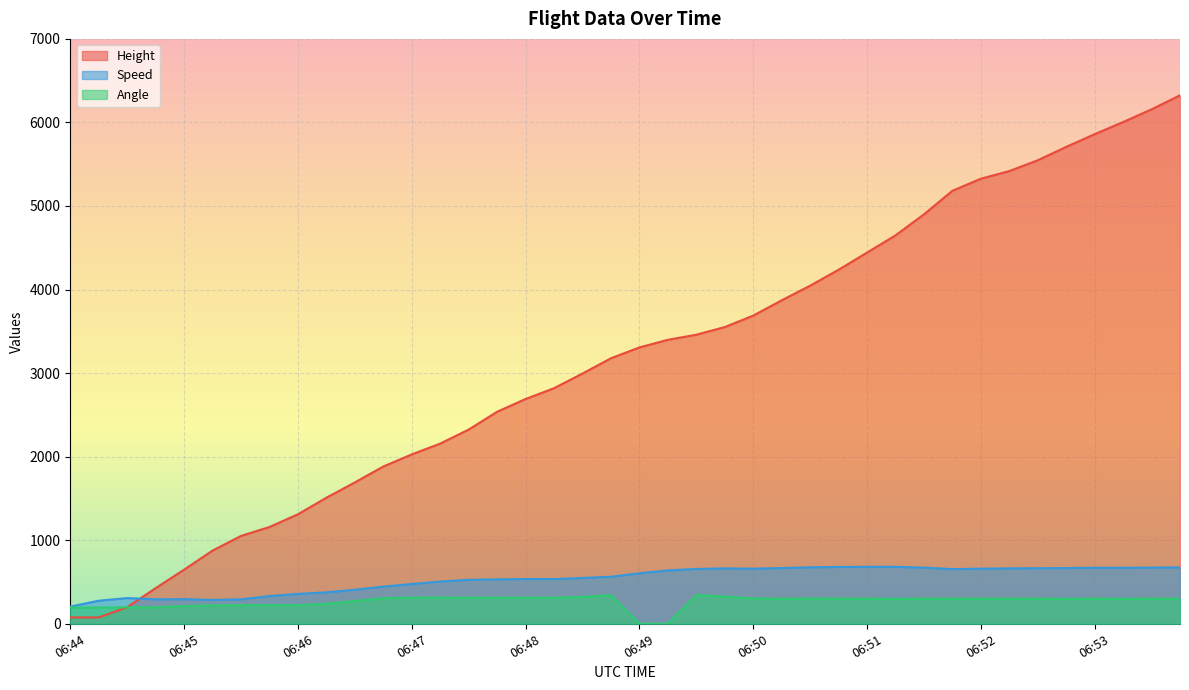

List the series in order of their peak value, lowest first.

Angle, Speed, Height